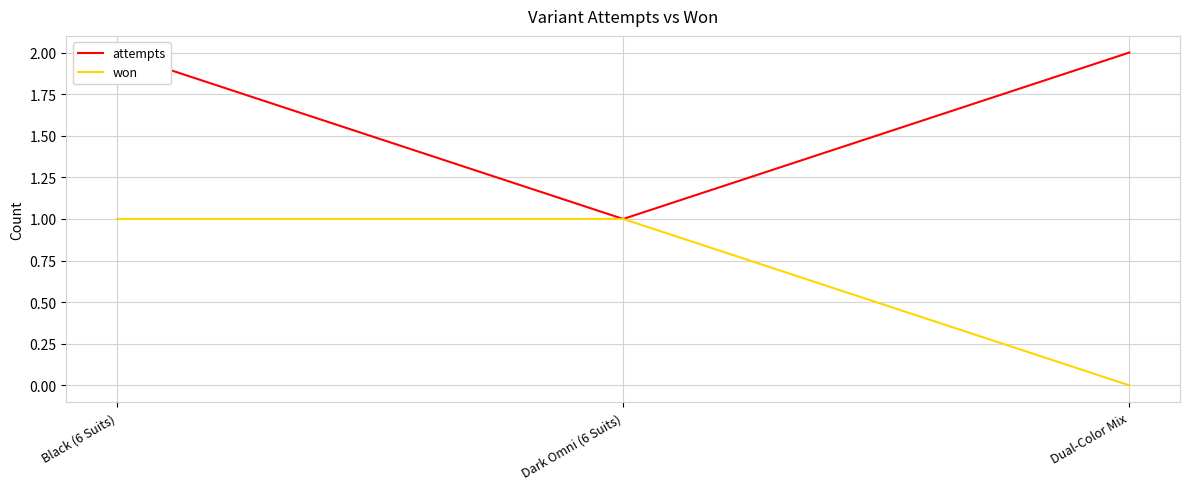

Reading left to right, extract all data points from this chart.

attempts: 2	1	2
won: 1	1	0